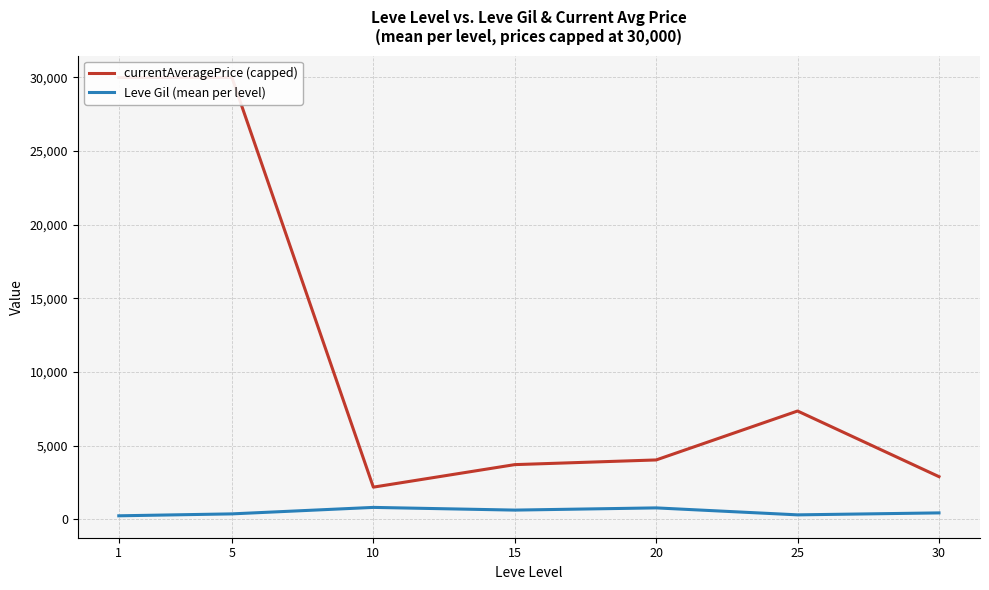

True or false: currentAveragePrice (capped) and Leve Gil (mean per level) cross at least once.

False